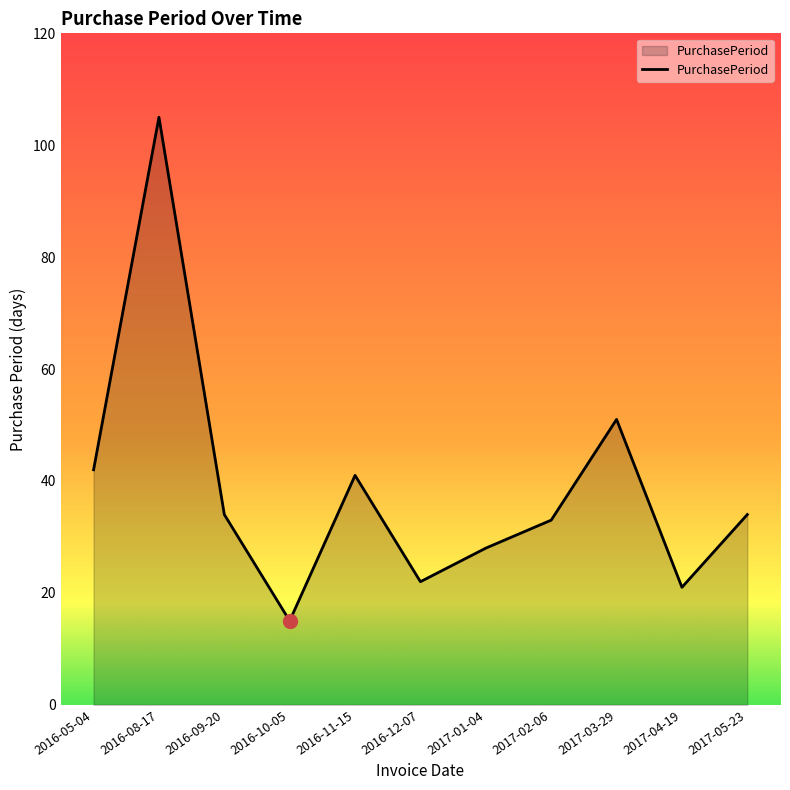

What position from the left is 2017-02-06?

8